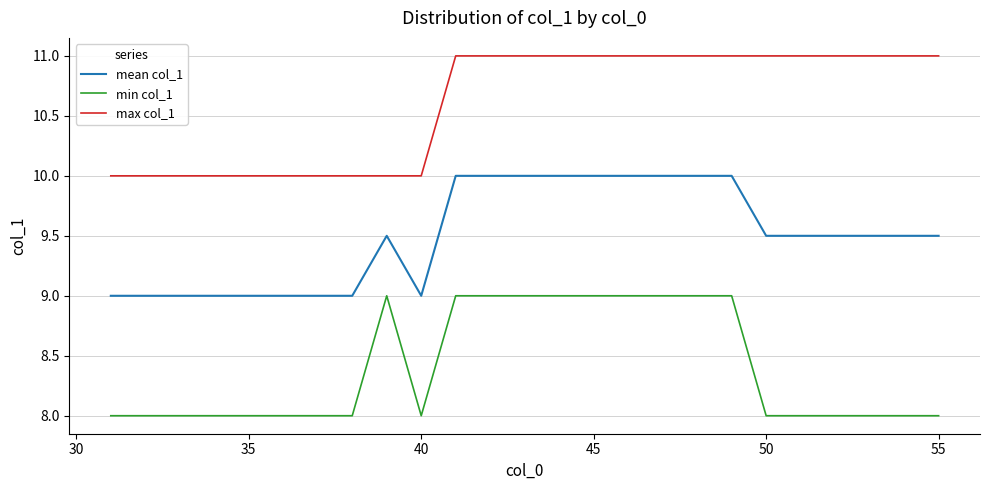

Count the min col_1 values in the range 8 to 9.

25